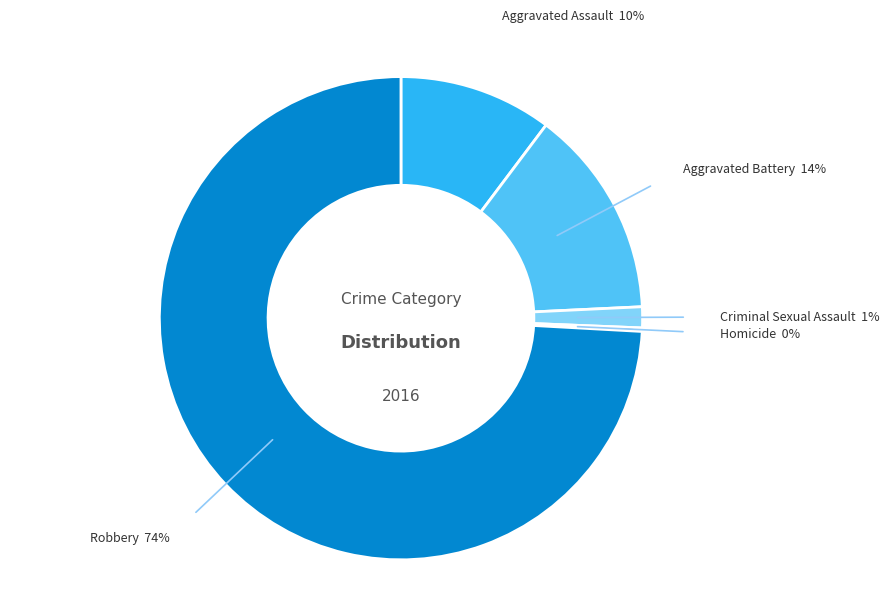

Does Robbery represent more than half of the total?

Yes